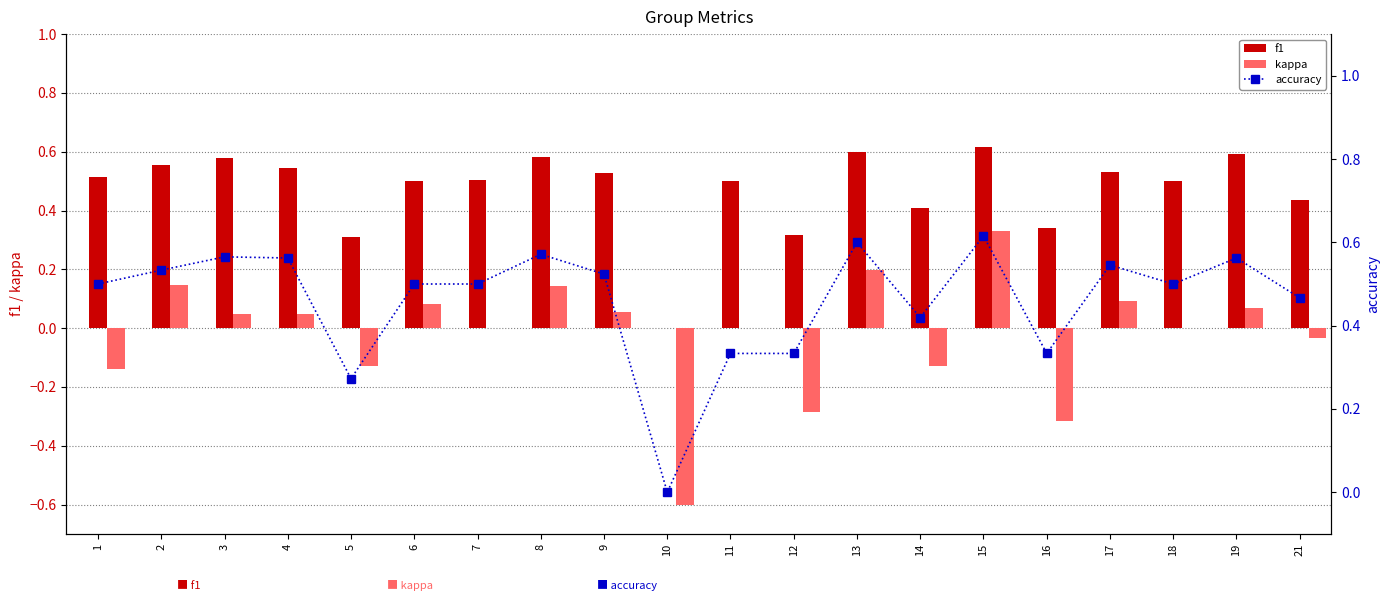

What is the minimum value shown in the chart?

-0.6